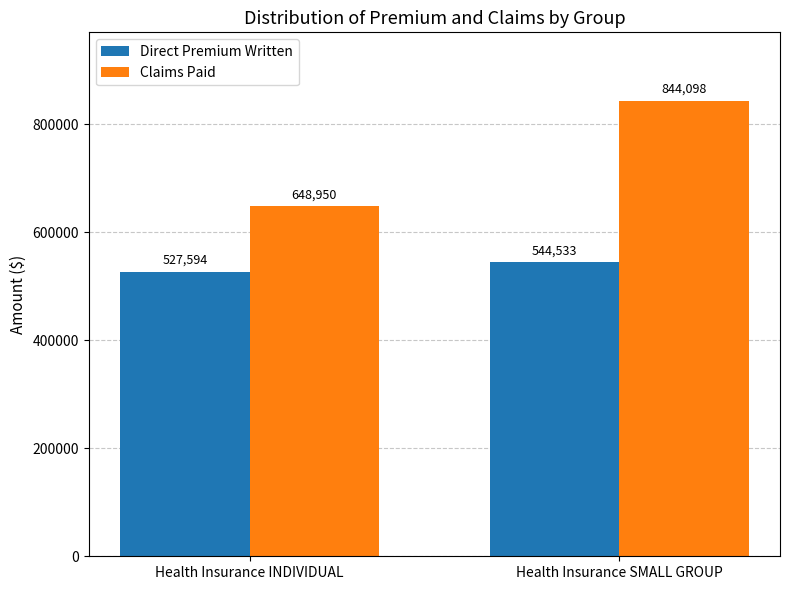

True or false: Direct Premium Written has a value of 831837 at Health Insurance SMALL GROUP.

False